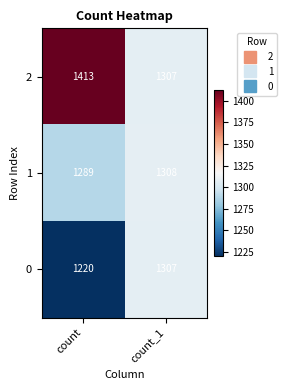

What is the sum of the 1 values at count and count_1?

2597